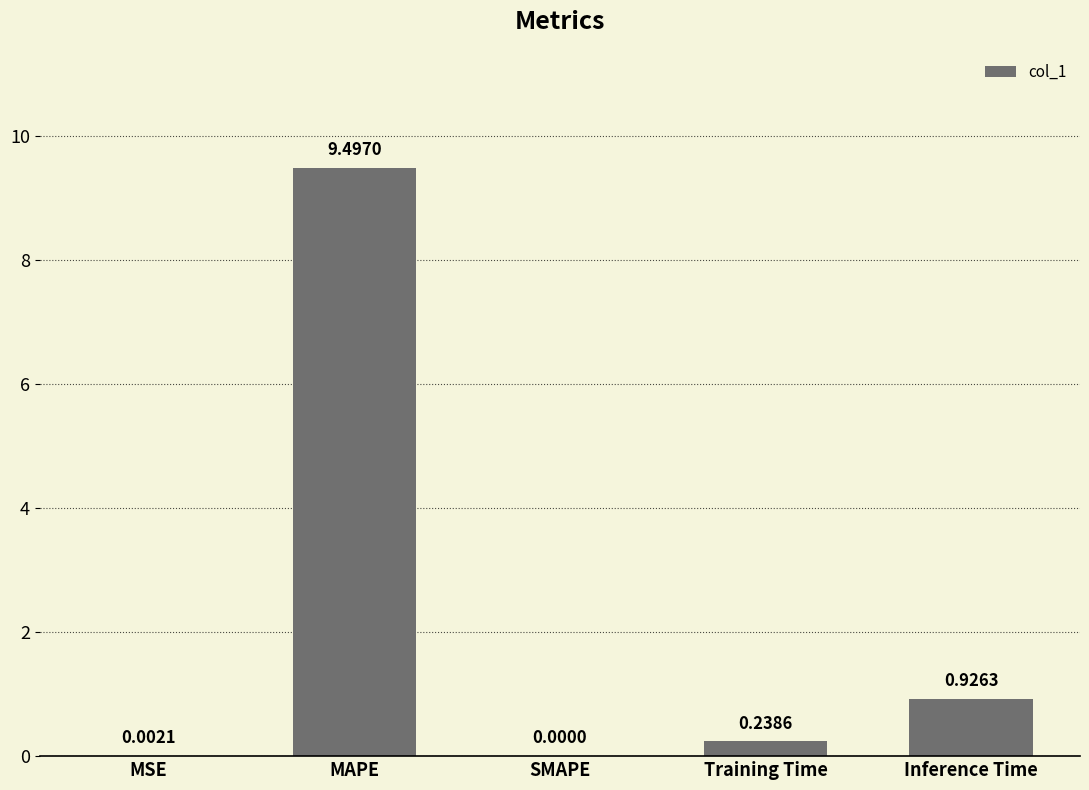

What is the sum of all values?

10.7